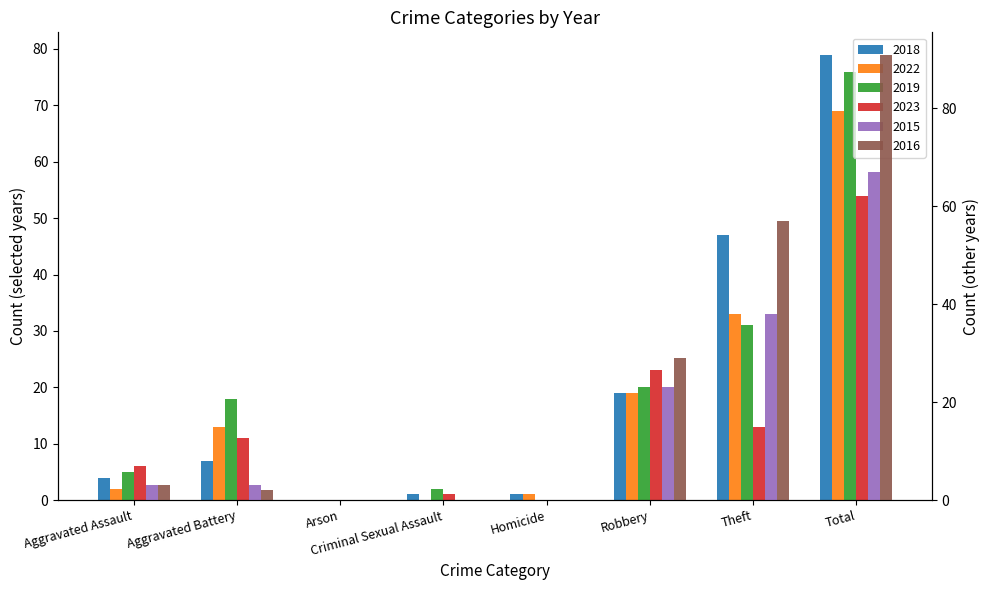

At which label does 2019 reach its peak?

Total